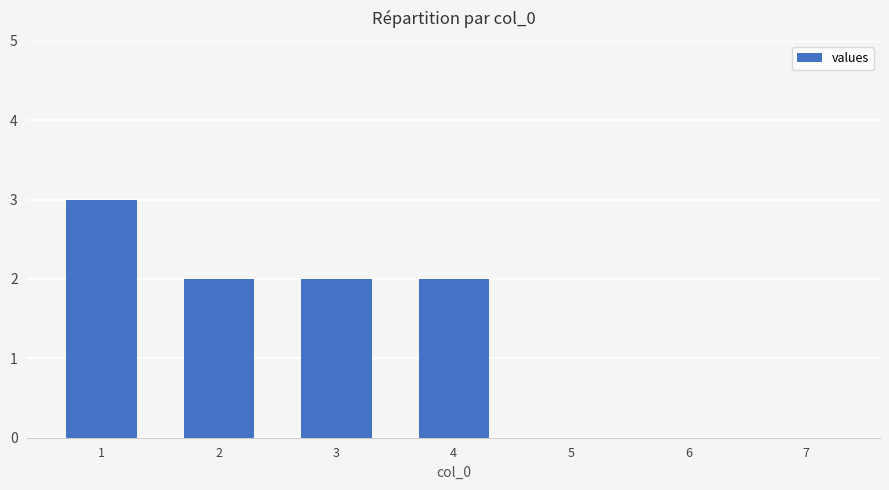

What is the sum of the values at 3 and 2?

4